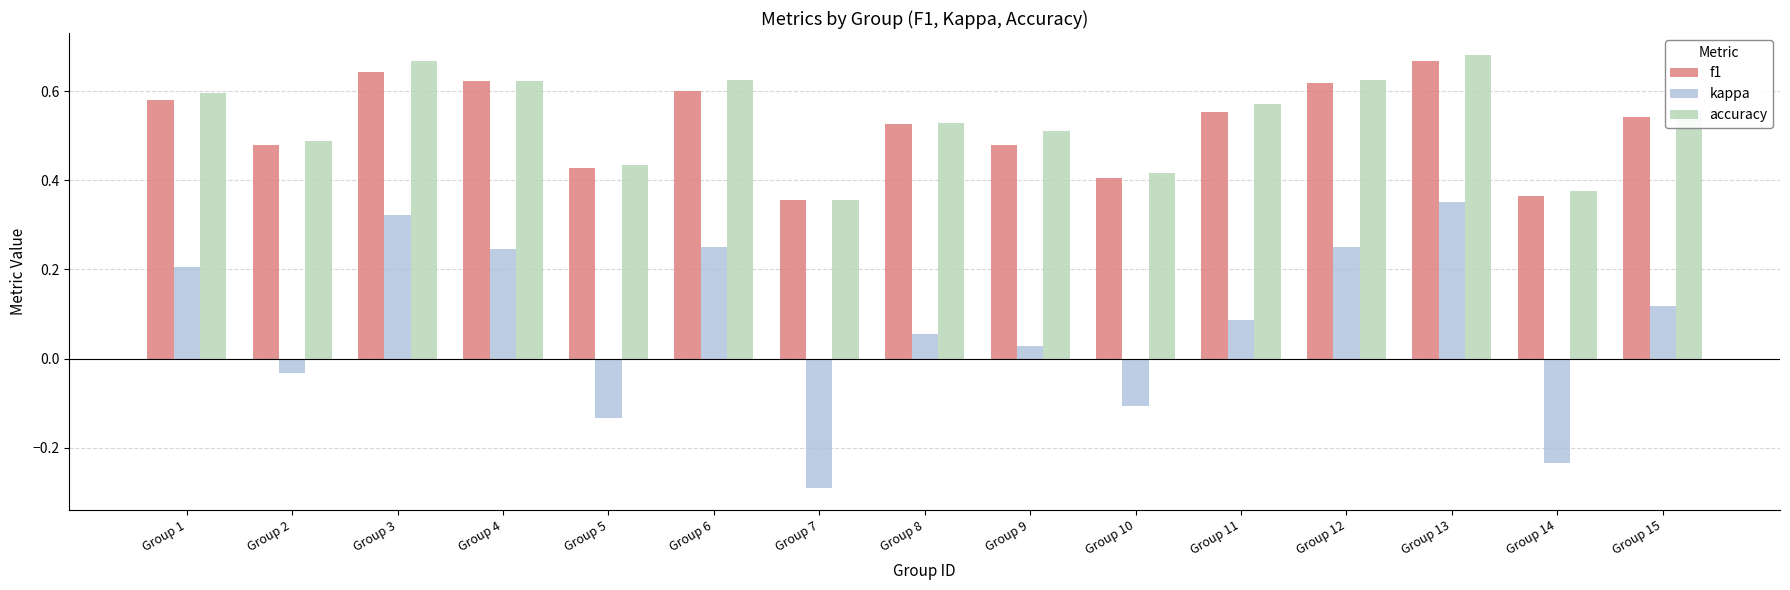

What is the sum of all accuracy values?

8.0